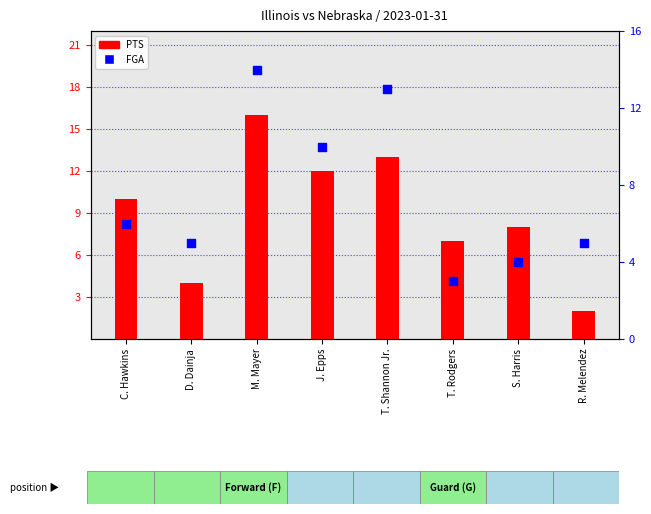

What is the total value across all series at T. Rodgers?

10